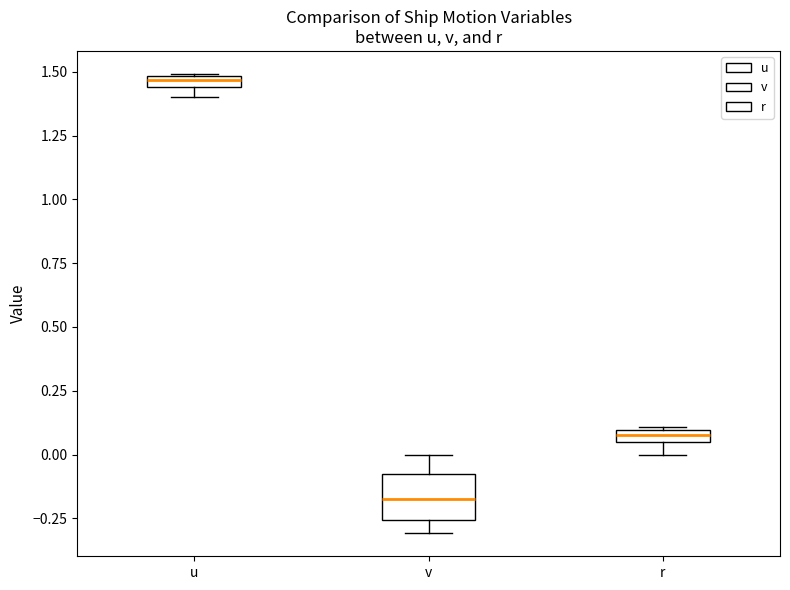

Comparing the boxes themselves (not the whiskers), which one is the tallest?

v